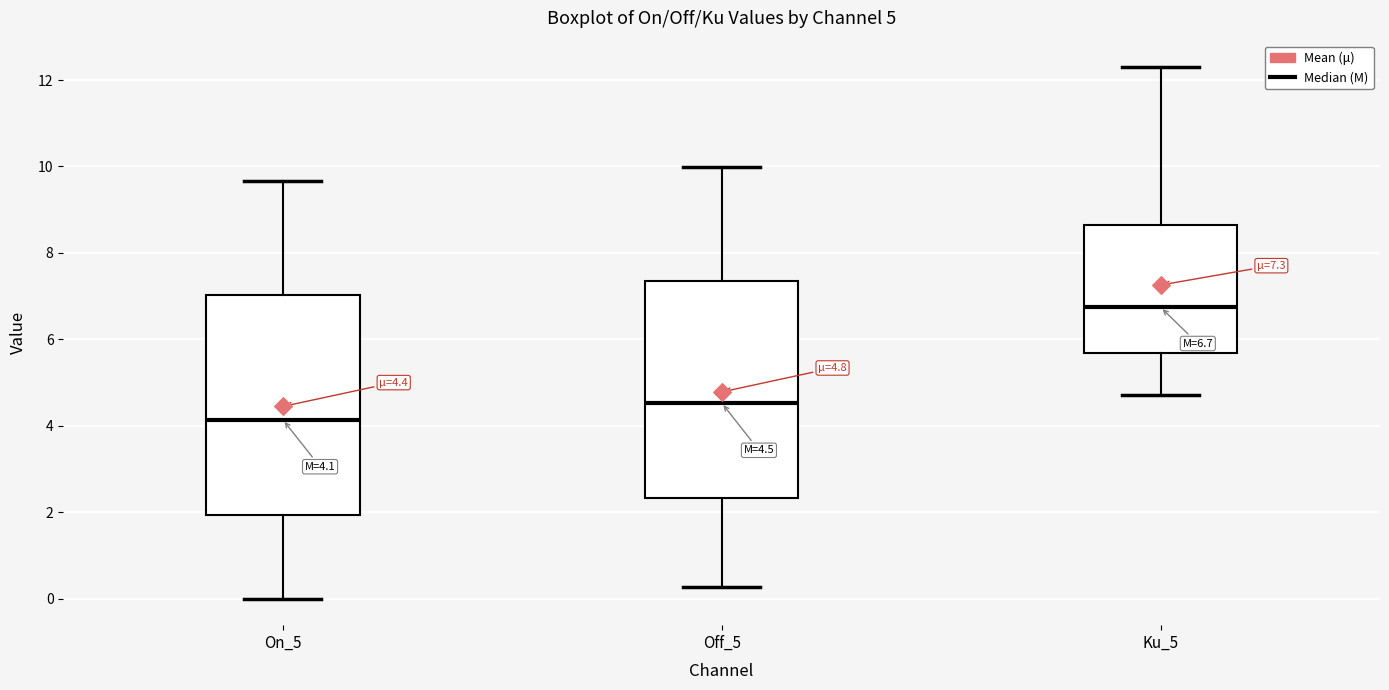

Which box's median line is the highest?

Ku_5